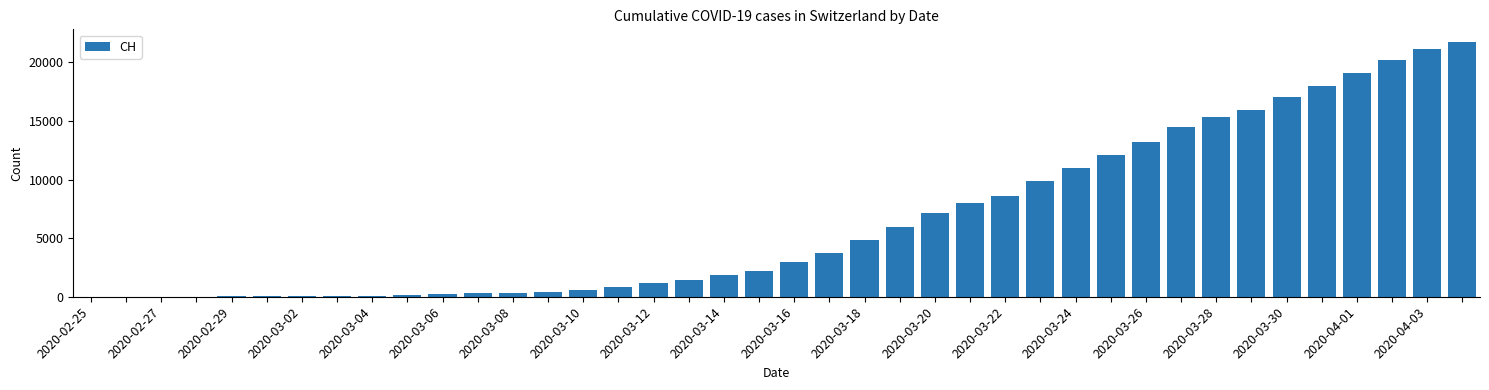

How many series are shown in this chart?

1